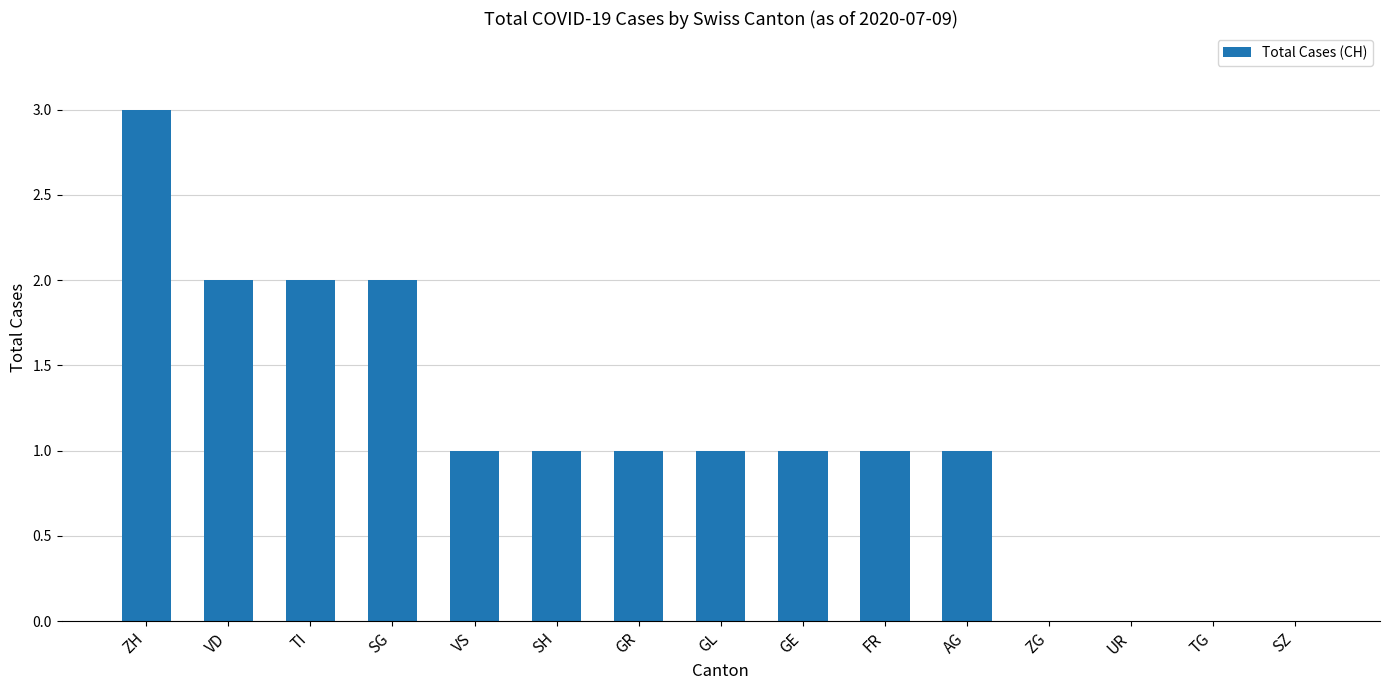

What is the sum of all values?

16